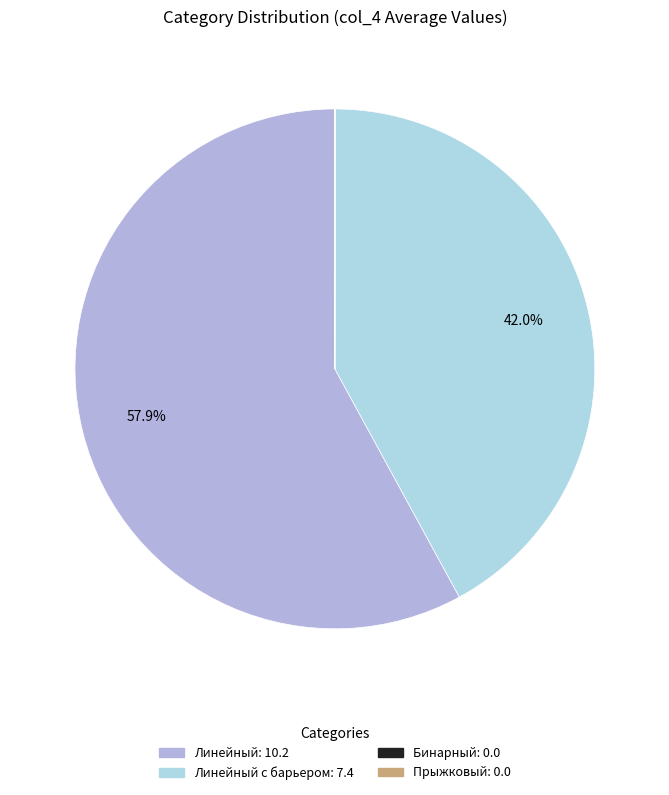

To the nearest percent, what is the difference between the largest and smallest slice percentages?

58%